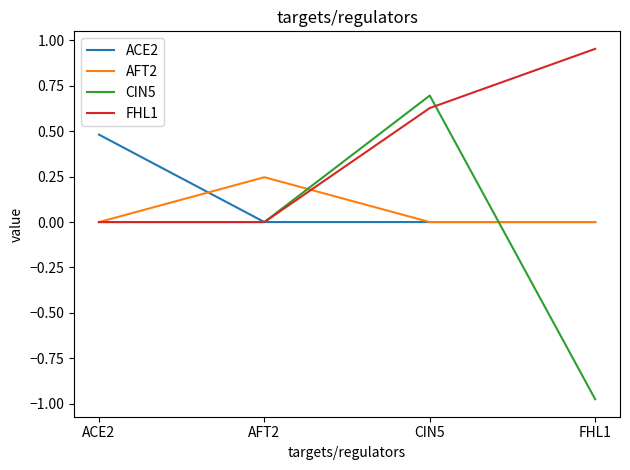

Is this an area chart (filled region under the line)?

No